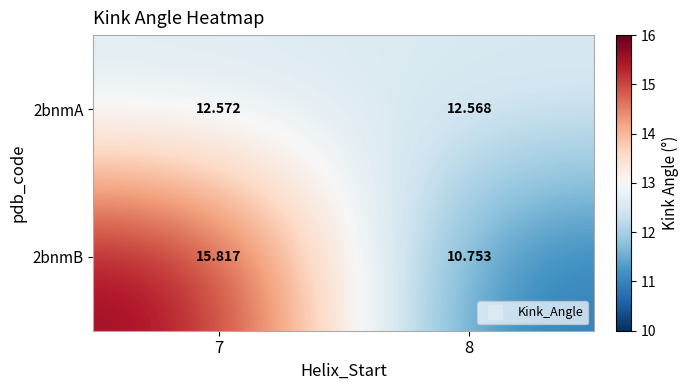

Is the value of 2bnmA at 7 greater than the value of 2bnmB at 7?

No